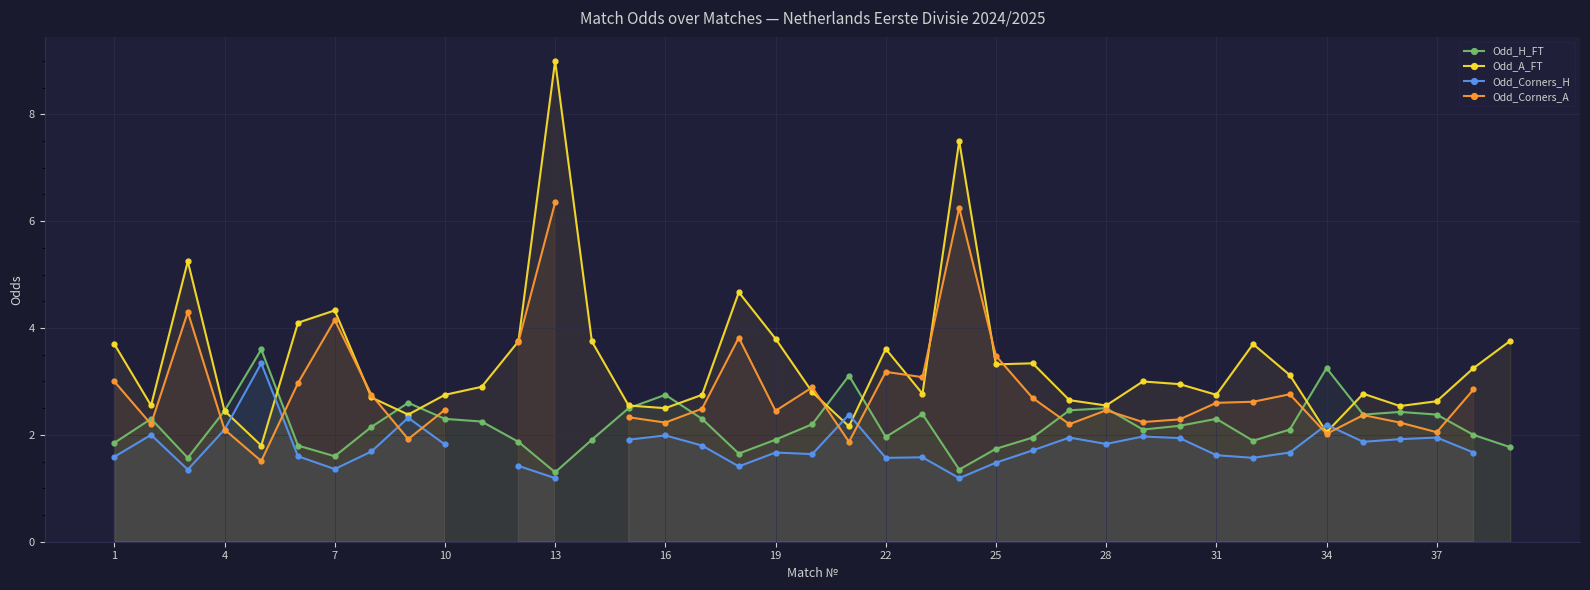

Is it true that Odd_Corners_H equals 1.9 at 29?

True